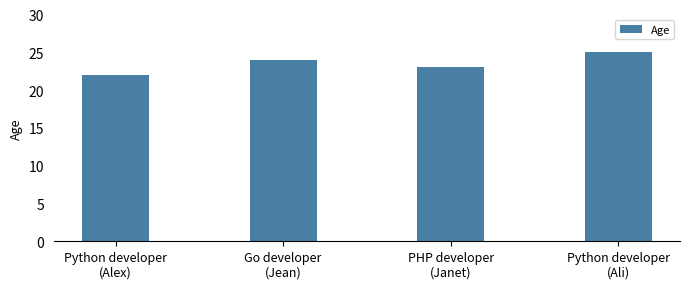

What is the average value?

24